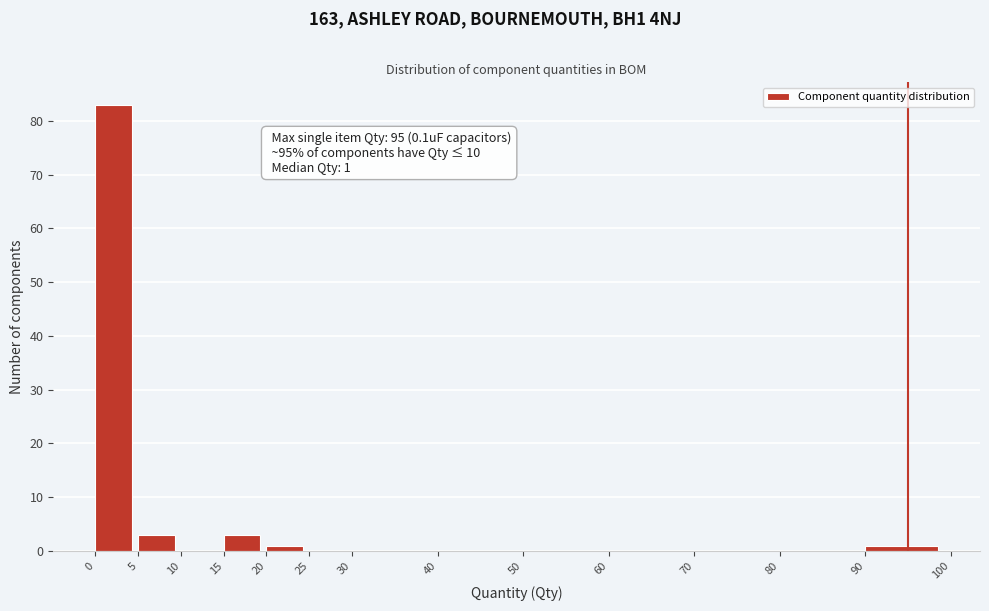

Which range on the x-axis has the tallest bar?

0 to 5